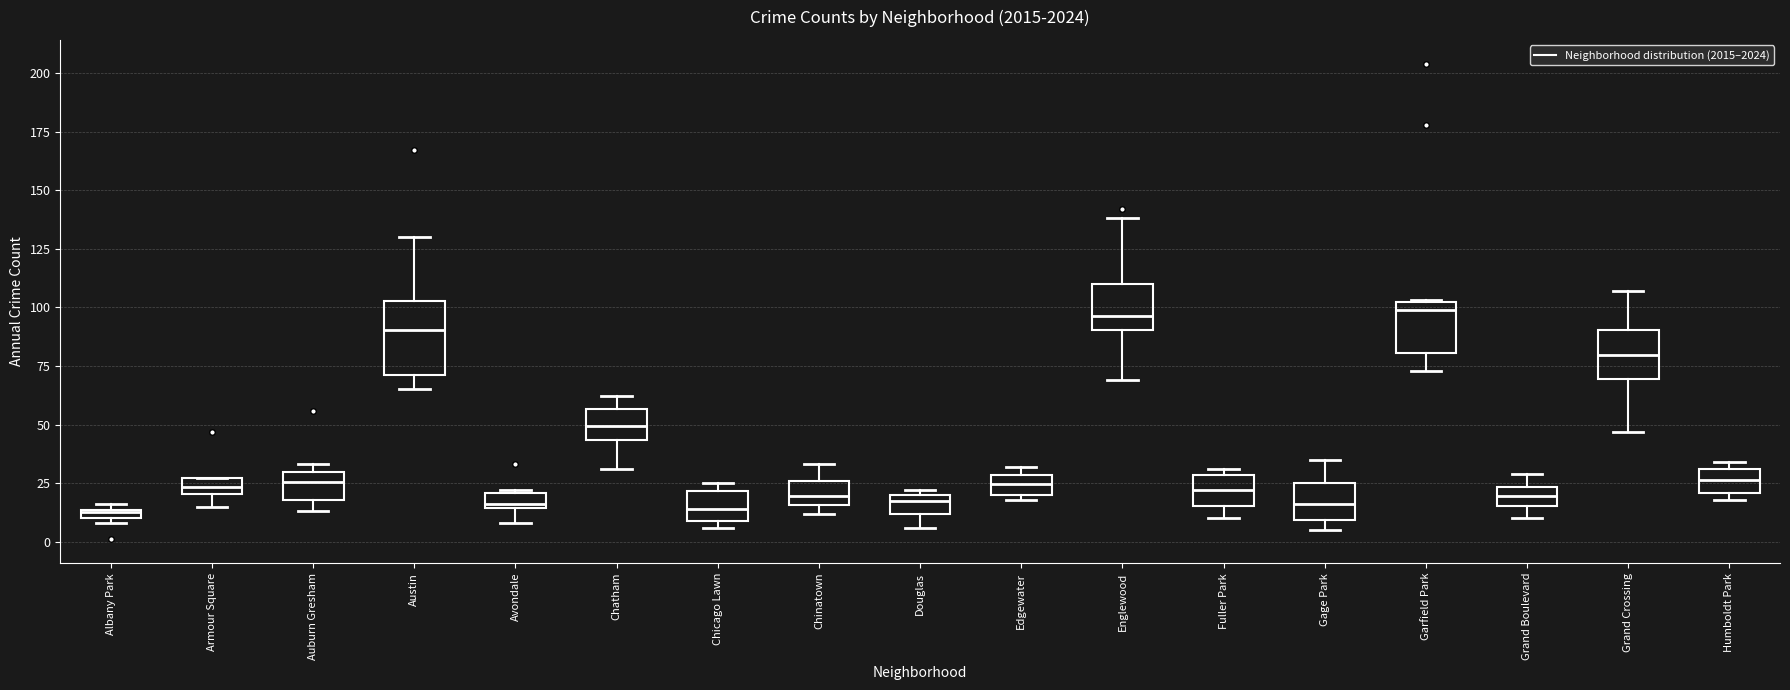

Which box is the tallest, from its lower edge to its upper edge?

Austin